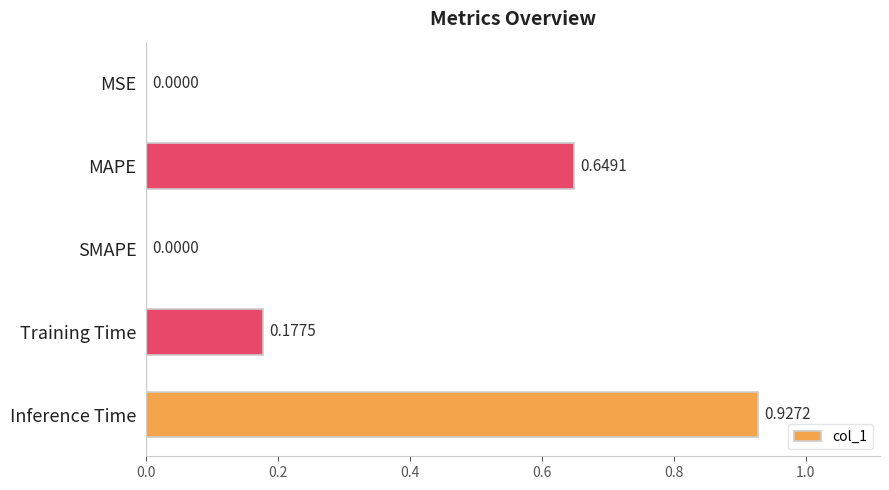

Which label corresponds to the largest value in the chart?

Inference Time